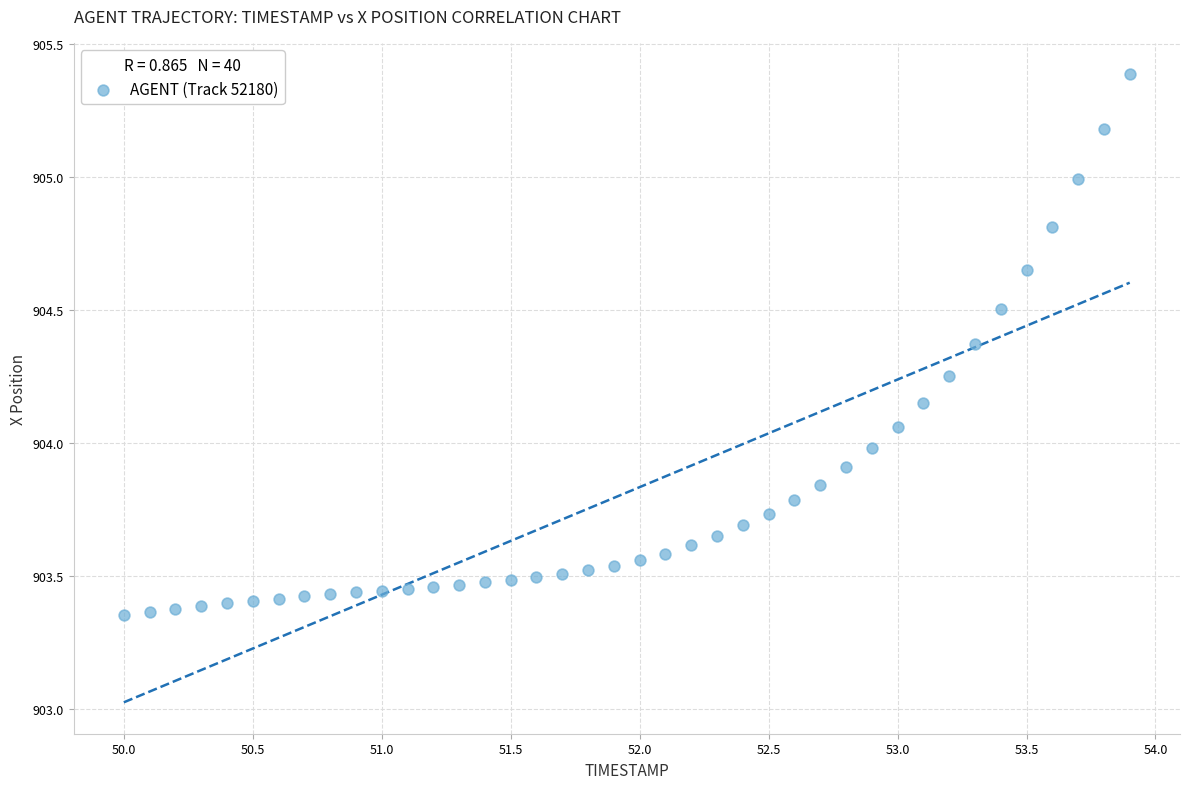

What is the range of X values (max minus min)?

3.9